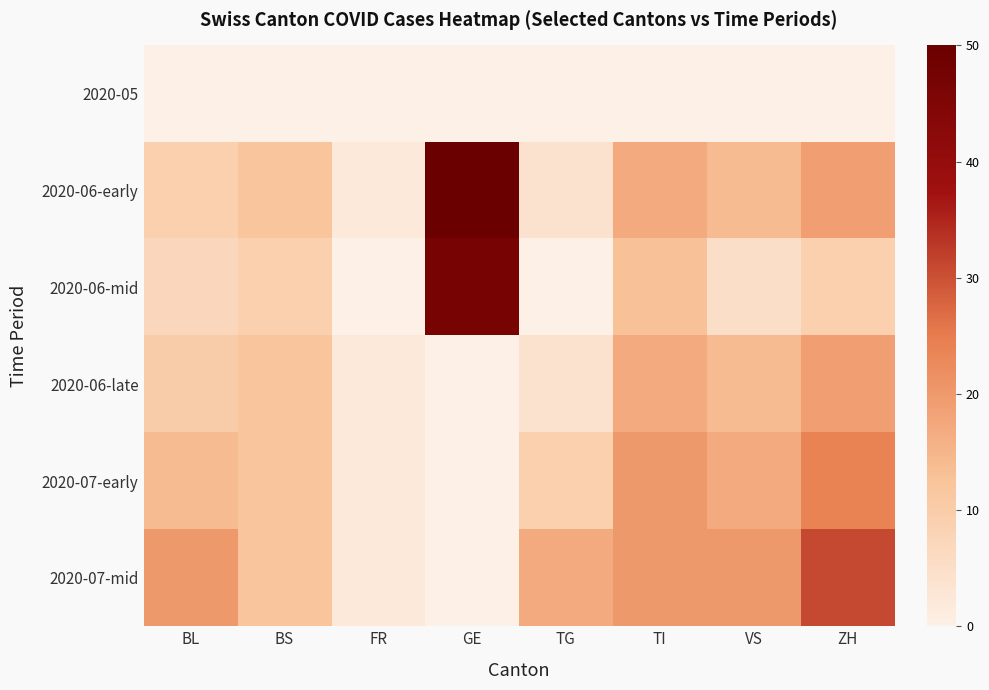

Reading left to right, extract all data points from this chart.

2020-05: BL=0	BS=0	FR=0	GE=0	TG=0	TI=0	VS=0	ZH=0
2020-06-early: BL=9	BS=12	FR=2	GE=50	TG=4	TI=17	VS=14	ZH=19
2020-06-mid: BL=7	BS=9	FR=0	GE=47	TG=0	TI=13	VS=5	ZH=9
2020-06-late: BL=10	BS=12	FR=2	GE=0	TG=4	TI=17	VS=14	ZH=19
2020-07-early: BL=14	BS=12	FR=2	GE=0	TG=9	TI=20	VS=17	ZH=24
2020-07-mid: BL=20	BS=12	FR=2	GE=0	TG=17	TI=20	VS=20	ZH=31